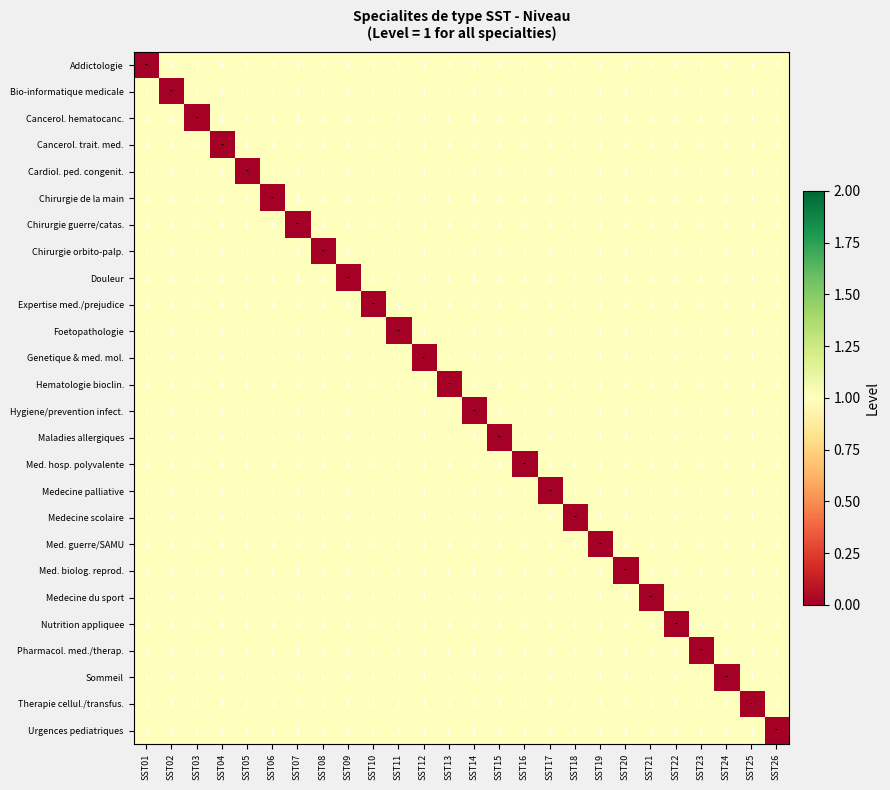

Is it true that Med. hosp. polyvalente equals 0 at SST08?

False